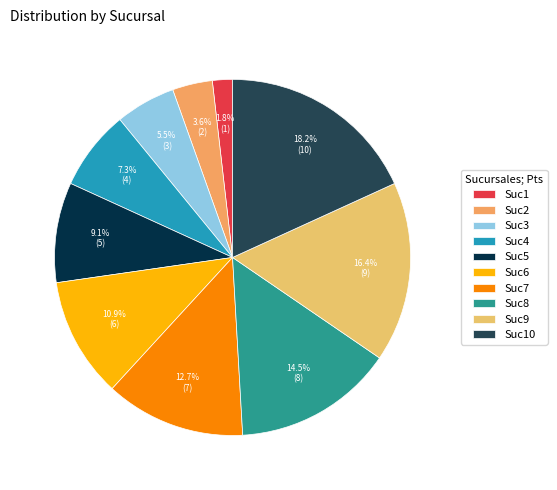

What is the smallest slice in the pie chart?

Suc1